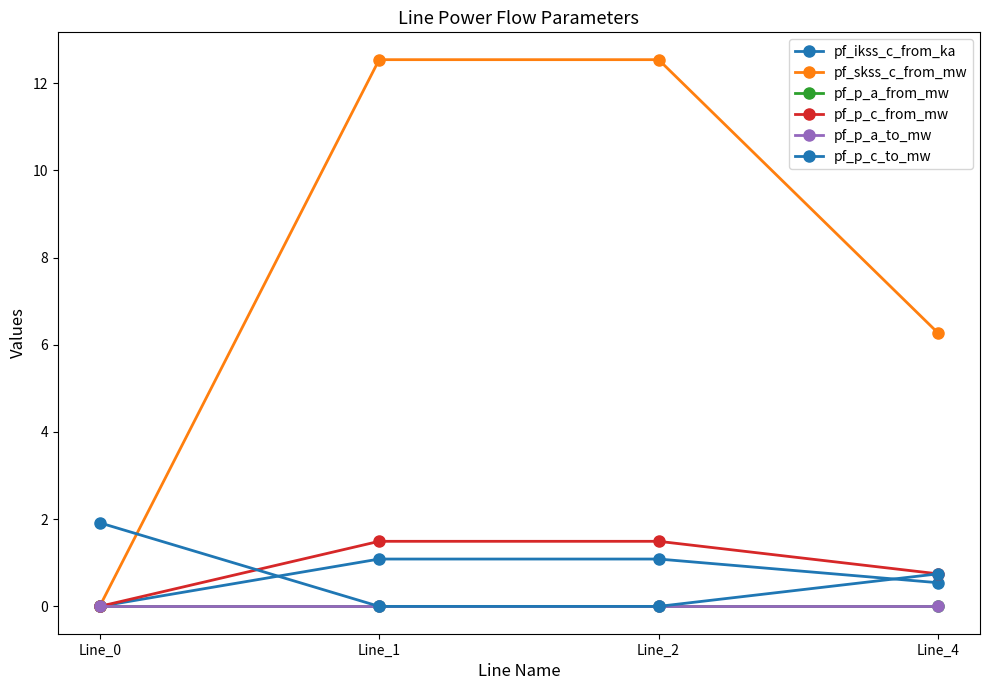

Which series has the largest total across all categories?

pf_skss_c_from_mw